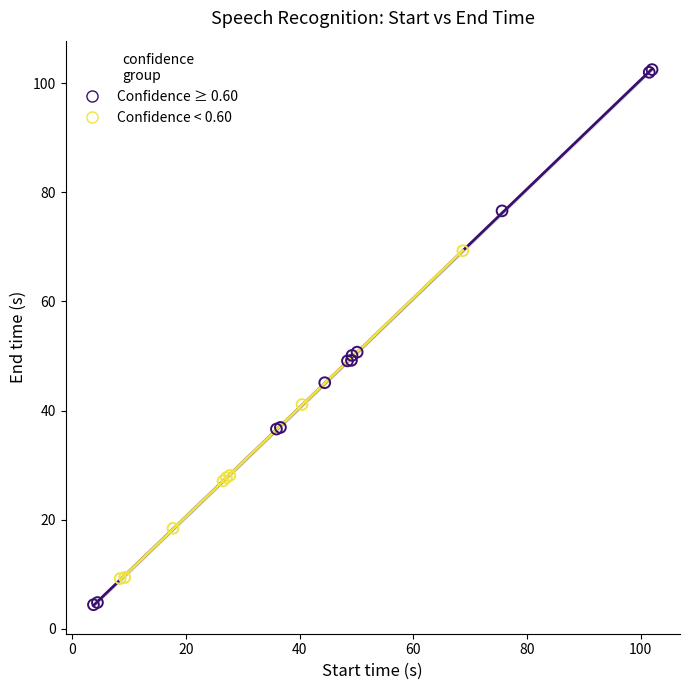

Which series contains the highest Y value?

Confidence ≥ 0.60